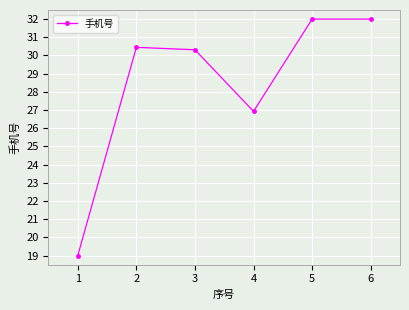

What is the value of the 1st point from the left?

19.0